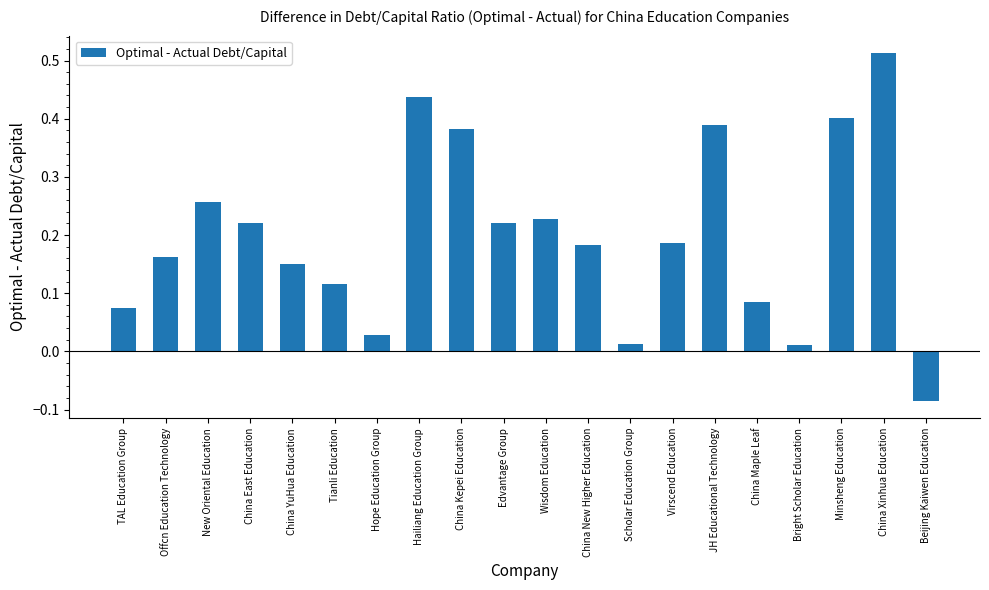

Is it true that the value at Beijing Kaiwen Education is -0.0?

False